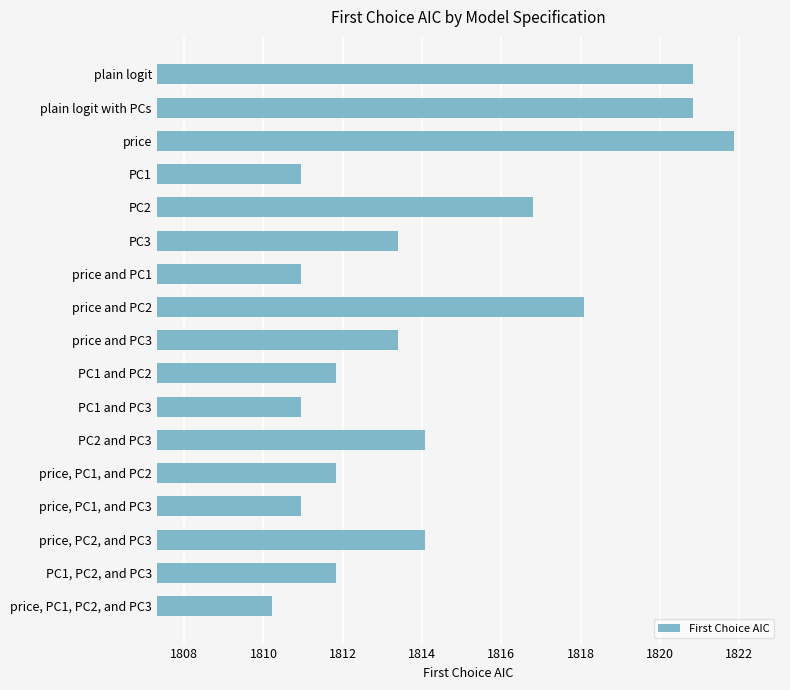

Reading top to bottom, list all the values displayed in this chart.

1820.8	1820.8	1821.9	1810.9	1816.8	1813.4	1810.9	1818.1	1813.4	1811.8	1810.9	1814.1	1811.8	1810.9	1814.1	1811.8	1810.2